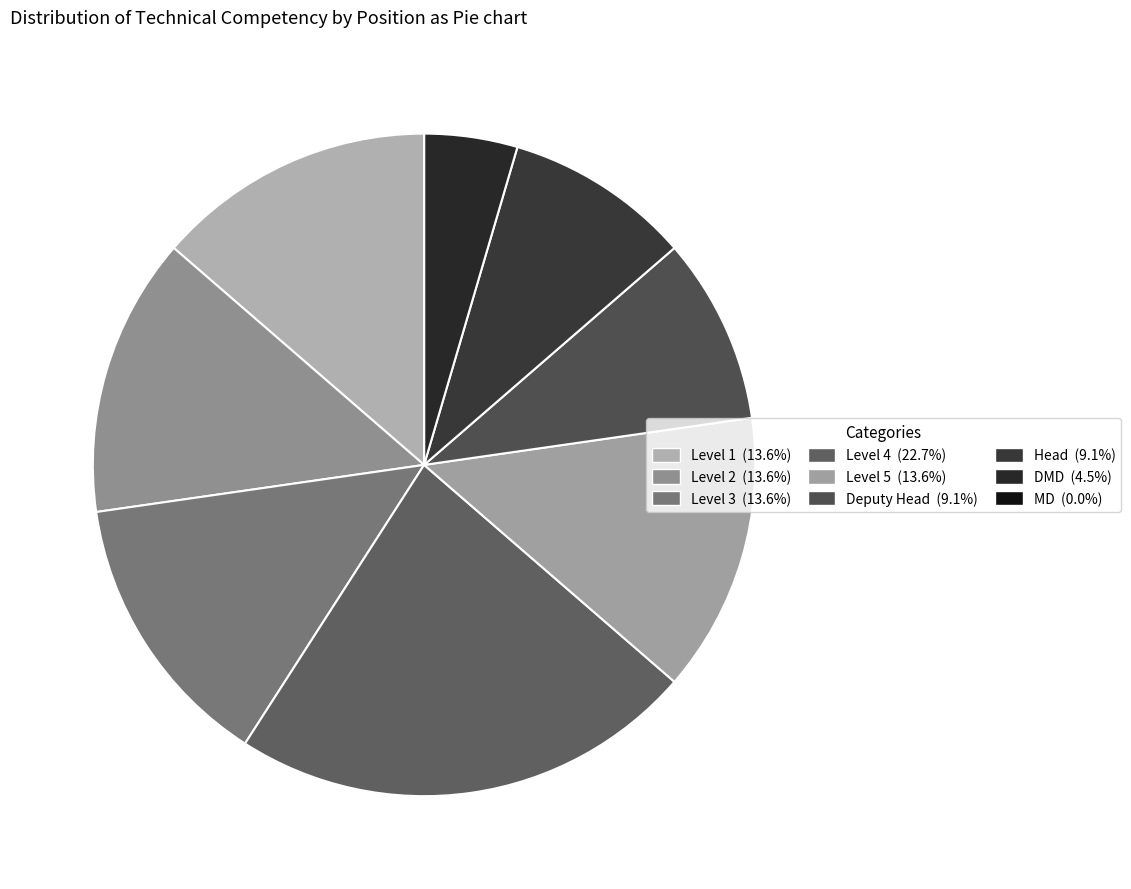

Which category has the smallest portion of the pie?

MD